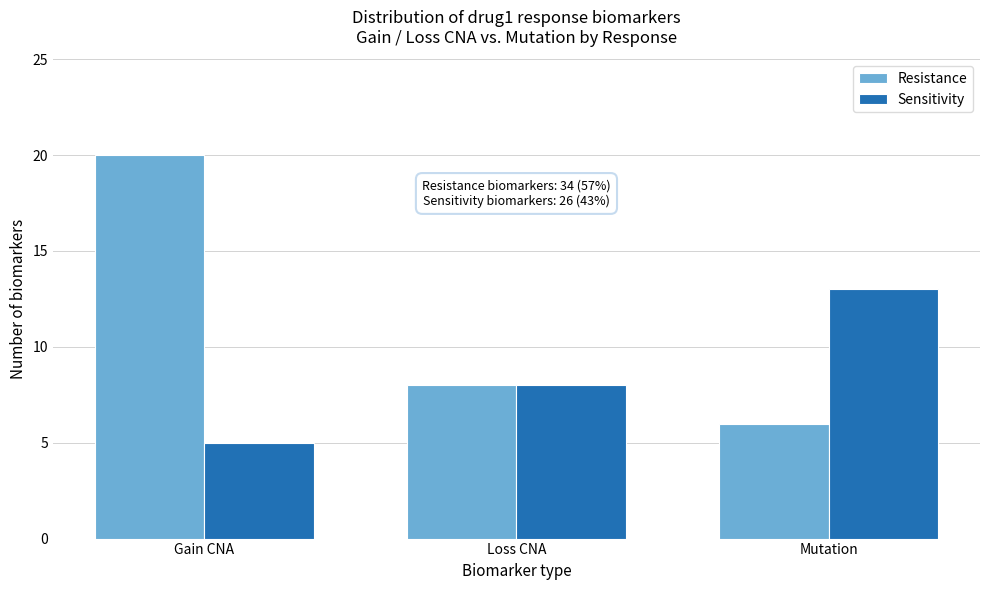

Reading right to left, list all the values displayed in this chart.

Resistance: Mutation=6	Loss CNA=8	Gain CNA=20
Sensitivity: Mutation=13	Loss CNA=8	Gain CNA=5